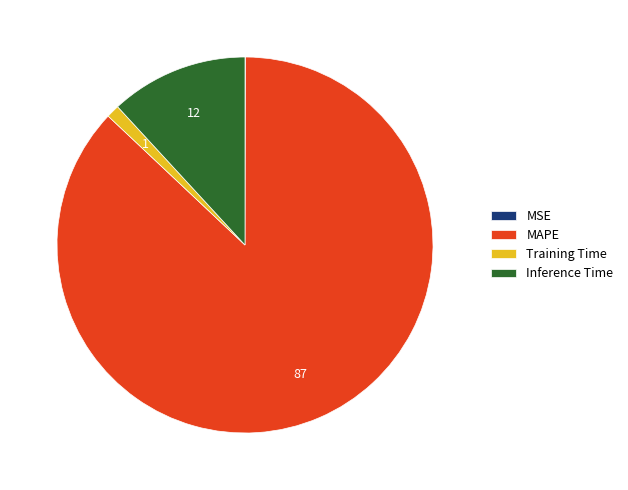

Is the sum of Training Time and MAPE greater than half?

Yes